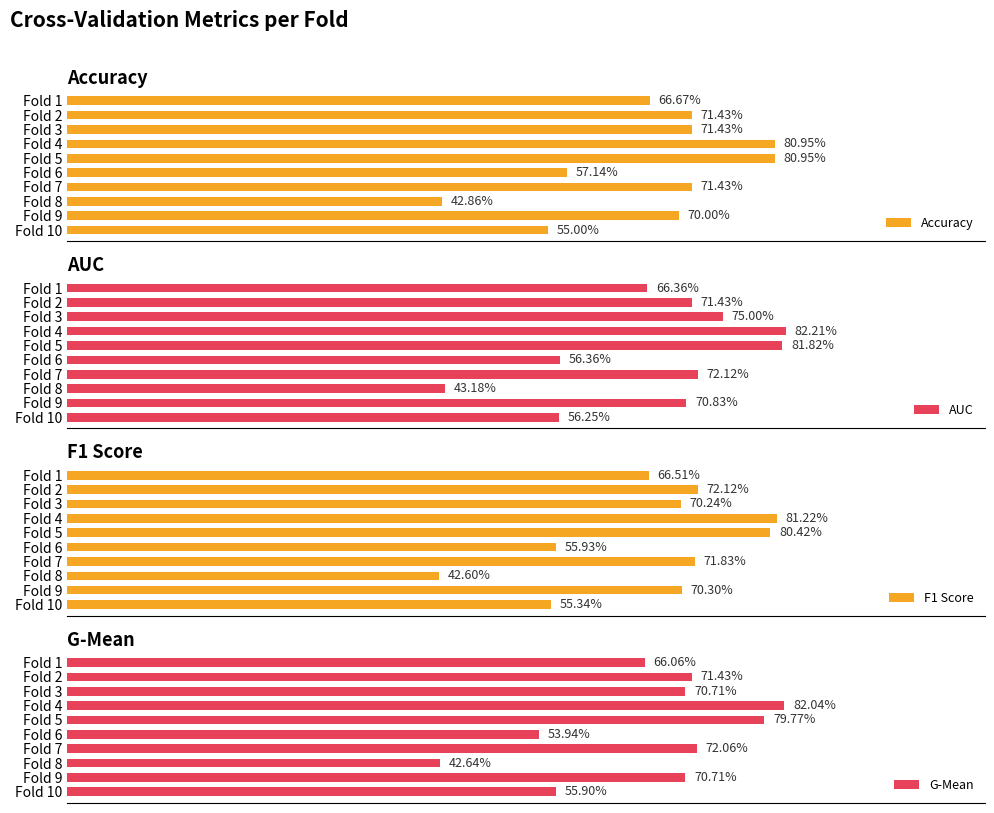

What is the sum of all AUC values?

6.8